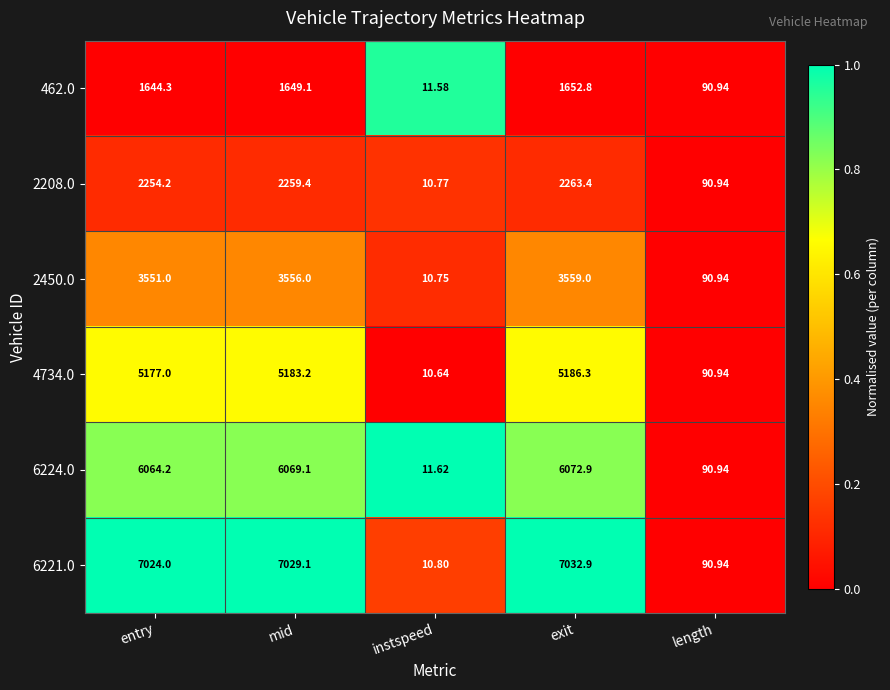

How many values in the 462.0 series exceed 1644?

3